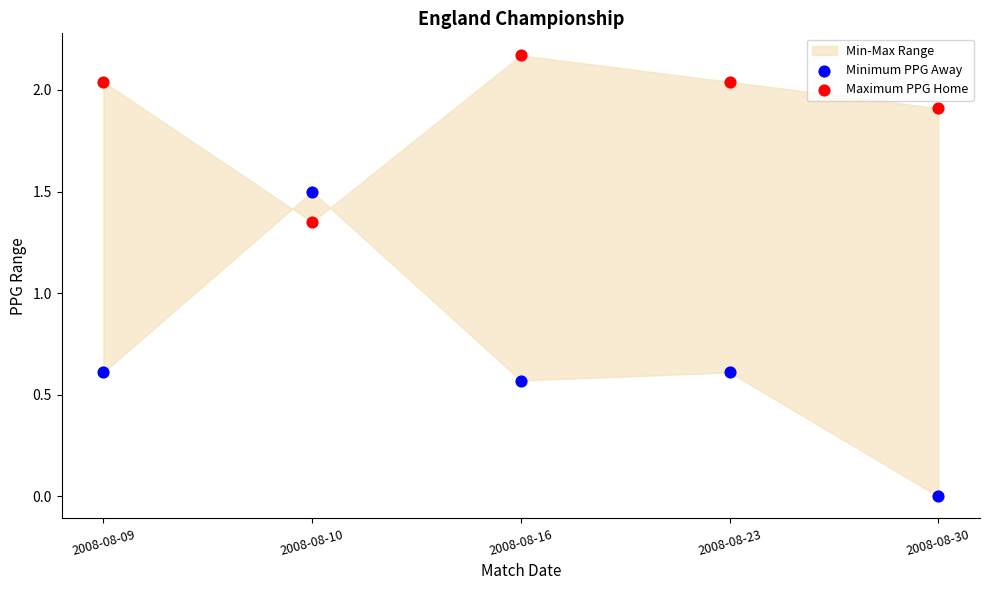

Which series reaches the maximum Y coordinate?

Maximum PPG Home